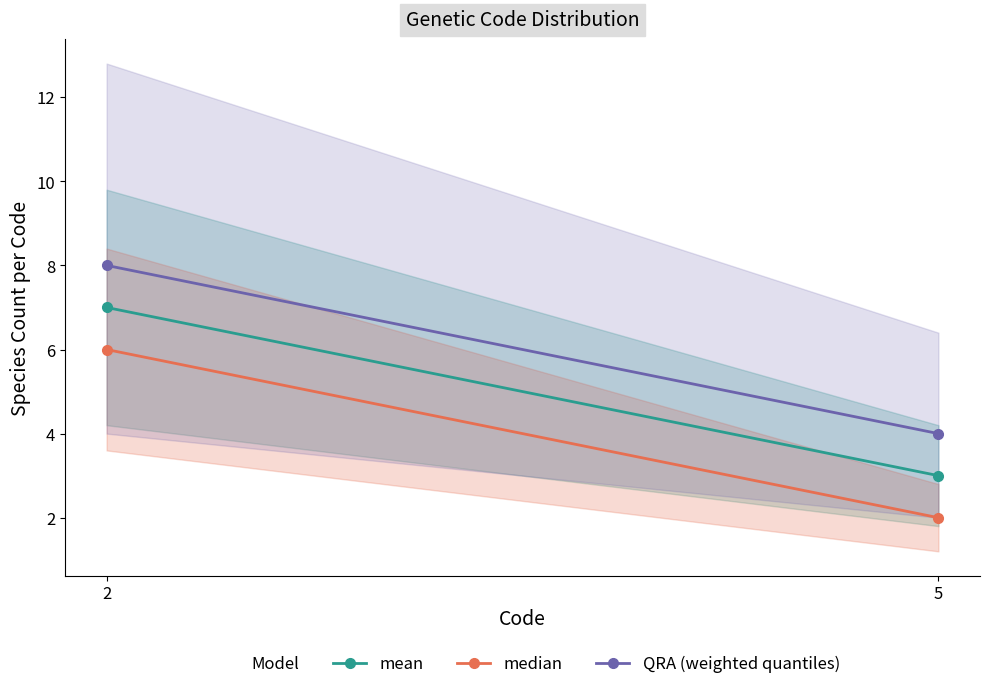

What is the total value across all series at 5?

9